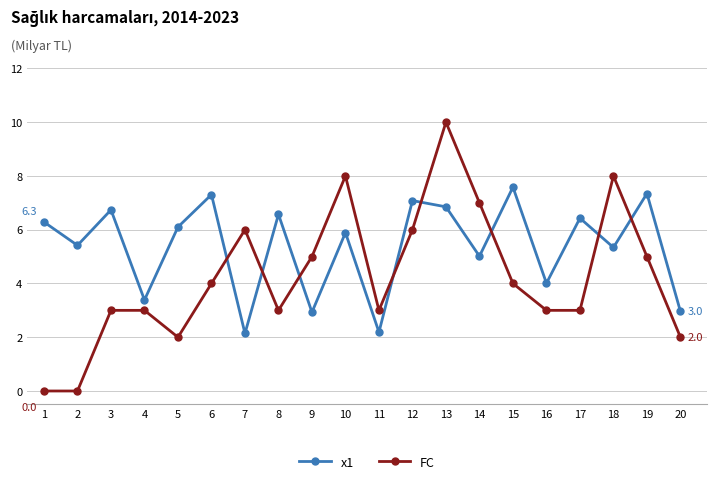

What is the highest value of the x1 series?

7.6